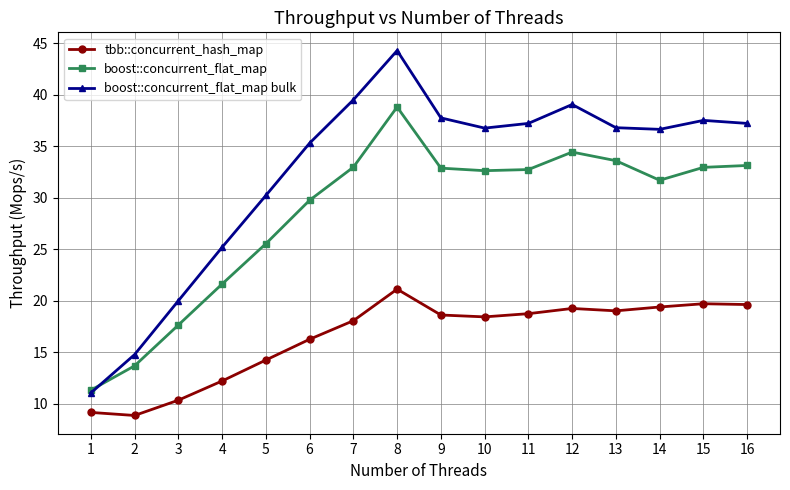

True or false: tbb::concurrent_hash_map has more than 1 points higher than both neighbors.

True